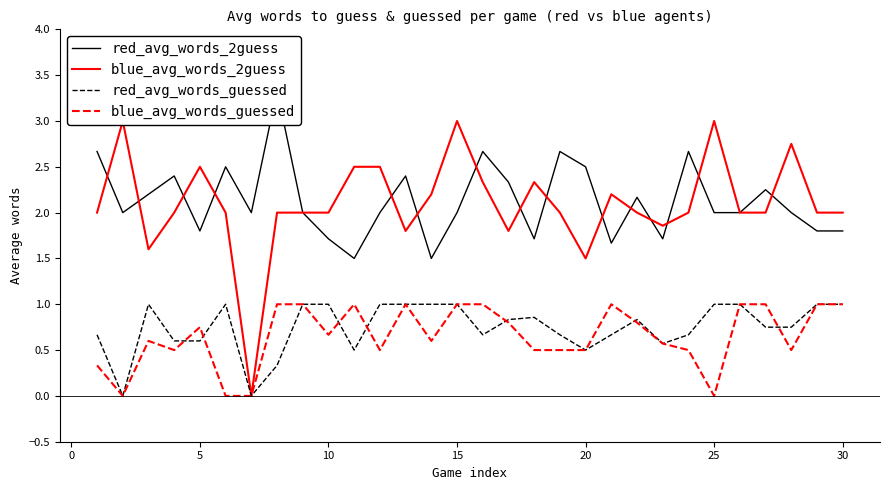

Reading left to right, transcribe all the data shown in this chart.

red_avg_words_2guess: 2.7	2.0	2.2	2.4	1.8	2.5	2.0	3.3	2.0	1.7	1.5	2.0	2.4	1.5	2.0	2.7	2.3	1.7	2.7	2.5	1.7	2.2	1.7	2.7	2.0	2.0	2.2	2.0	1.8	1.8
blue_avg_words_2guess: 2.0	3.0	1.6	2.0	2.5	2.0	0.0	2.0	2.0	2.0	2.5	2.5	1.8	2.2	3.0	2.3	1.8	2.3	2.0	1.5	2.2	2.0	1.9	2.0	3.0	2.0	2.0	2.8	2.0	2.0
red_avg_words_guessed: 0.7	0.0	1.0	0.6	0.6	1.0	0.0	0.3	1.0	1.0	0.5	1.0	1.0	1.0	1.0	0.7	0.8	0.9	0.7	0.5	0.7	0.8	0.6	0.7	1.0	1.0	0.8	0.8	1.0	1.0
blue_avg_words_guessed: 0.3	0.0	0.6	0.5	0.8	0.0	0.0	1.0	1.0	0.7	1.0	0.5	1.0	0.6	1.0	1.0	0.8	0.5	0.5	0.5	1.0	0.8	0.6	0.5	0.0	1.0	1.0	0.5	1.0	1.0